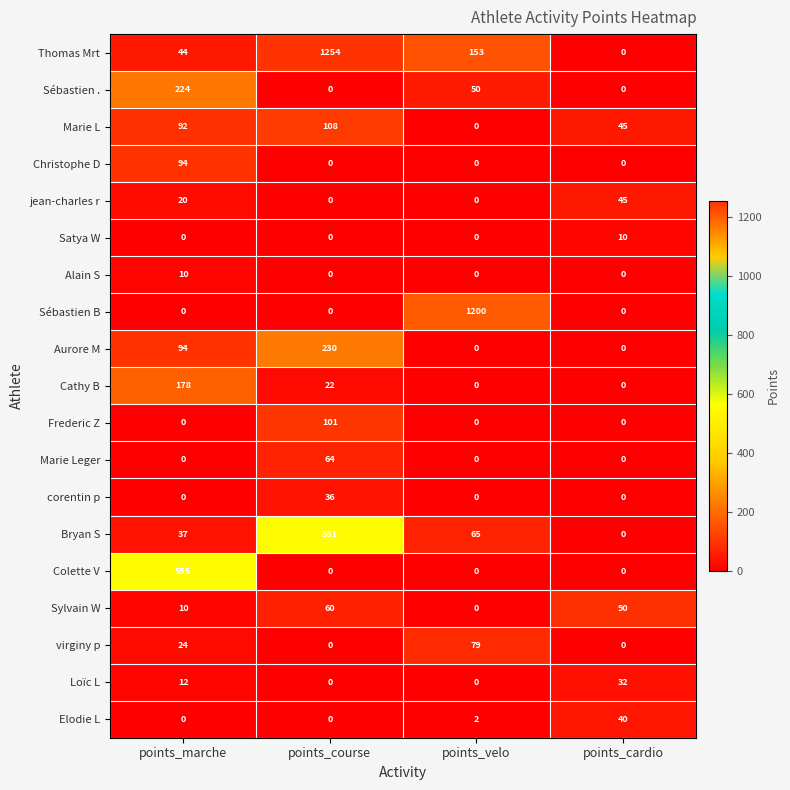

Is it true that corentin p equals 0 at points_velo?

True